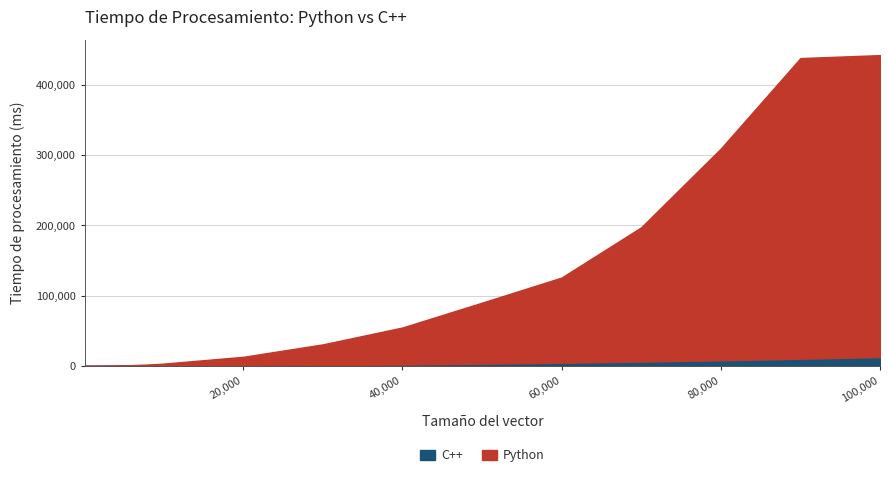

True or false: C++ has a value of 12.0 at 3000.

True